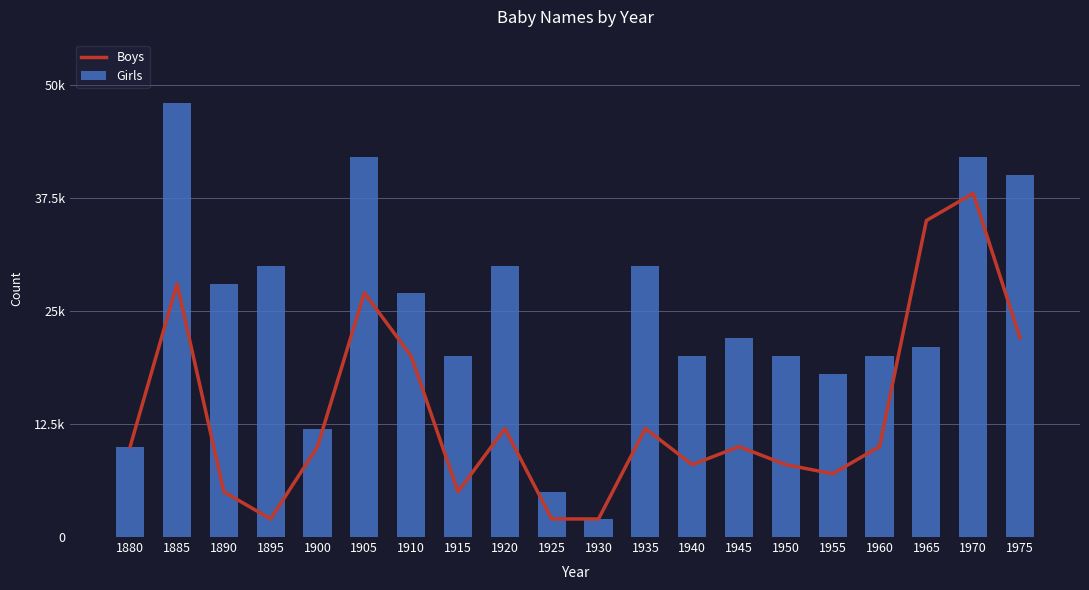

Which series has the largest total across all categories?

Girls